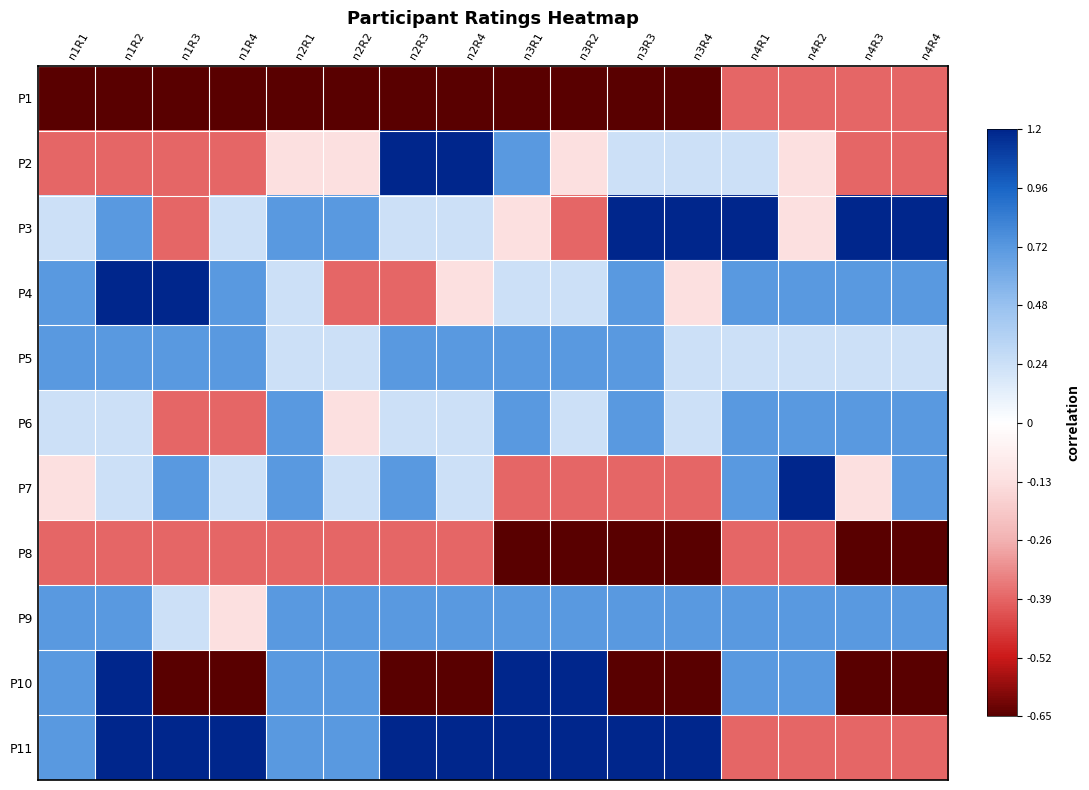

Reading right to left, list all the values displayed in this chart.

P1: n4R4=-0.6	n4R3=-0.6	n4R2=-0.6	n4R1=-0.6	n3R4=-1.0	n3R3=-1.0	n3R2=-1.0	n3R1=-1.0	n2R4=-1.0	n2R3=-1.0	n2R2=-1.0	n2R1=-1.0	n1R4=-1.0	n1R3=-1.0	n1R2=-1.0	n1R1=-1.0
P2: n4R4=-0.6	n4R3=-0.6	n4R2=-0.2	n4R1=0.2	n3R4=0.2	n3R3=0.2	n3R2=-0.2	n3R1=0.6	n2R4=1.0	n2R3=1.0	n2R2=-0.2	n2R1=-0.2	n1R4=-0.6	n1R3=-0.6	n1R2=-0.6	n1R1=-0.6
P3: n4R4=1.0	n4R3=1.0	n4R2=-0.2	n4R1=1.0	n3R4=1.0	n3R3=1.0	n3R2=-0.6	n3R1=-0.2	n2R4=0.2	n2R3=0.2	n2R2=0.6	n2R1=0.6	n1R4=0.2	n1R3=-0.6	n1R2=0.6	n1R1=0.2
P4: n4R4=0.6	n4R3=0.6	n4R2=0.6	n4R1=0.6	n3R4=-0.2	n3R3=0.6	n3R2=0.2	n3R1=0.2	n2R4=-0.2	n2R3=-0.6	n2R2=-0.6	n2R1=0.2	n1R4=0.6	n1R3=1.0	n1R2=1.0	n1R1=0.6
P5: n4R4=0.2	n4R3=0.2	n4R2=0.2	n4R1=0.2	n3R4=0.2	n3R3=0.6	n3R2=0.6	n3R1=0.6	n2R4=0.6	n2R3=0.6	n2R2=0.2	n2R1=0.2	n1R4=0.6	n1R3=0.6	n1R2=0.6	n1R1=0.6
P6: n4R4=0.6	n4R3=0.6	n4R2=0.6	n4R1=0.6	n3R4=0.2	n3R3=0.6	n3R2=0.2	n3R1=0.6	n2R4=0.2	n2R3=0.2	n2R2=-0.2	n2R1=0.6	n1R4=-0.6	n1R3=-0.6	n1R2=0.2	n1R1=0.2
P7: n4R4=0.6	n4R3=-0.2	n4R2=1.0	n4R1=0.6	n3R4=-0.6	n3R3=-0.6	n3R2=-0.6	n3R1=-0.6	n2R4=0.2	n2R3=0.6	n2R2=0.2	n2R1=0.6	n1R4=0.2	n1R3=0.6	n1R2=0.2	n1R1=-0.2
P8: n4R4=-1.0	n4R3=-1.0	n4R2=-0.6	n4R1=-0.6	n3R4=-1.0	n3R3=-1.0	n3R2=-1.0	n3R1=-1.0	n2R4=-0.6	n2R3=-0.6	n2R2=-0.6	n2R1=-0.6	n1R4=-0.6	n1R3=-0.6	n1R2=-0.6	n1R1=-0.6
P9: n4R4=0.6	n4R3=0.6	n4R2=0.6	n4R1=0.6	n3R4=0.6	n3R3=0.6	n3R2=0.6	n3R1=0.6	n2R4=0.6	n2R3=0.6	n2R2=0.6	n2R1=0.6	n1R4=-0.2	n1R3=0.2	n1R2=0.6	n1R1=0.6
P10: n4R4=-1.0	n4R3=-1.0	n4R2=0.6	n4R1=0.6	n3R4=-1.0	n3R3=-1.0	n3R2=1.0	n3R1=1.0	n2R4=-1.0	n2R3=-1.0	n2R2=0.6	n2R1=0.6	n1R4=-1.0	n1R3=-1.0	n1R2=1.0	n1R1=0.6
P11: n4R4=-0.6	n4R3=-0.6	n4R2=-0.6	n4R1=-0.6	n3R4=1.0	n3R3=1.0	n3R2=1.0	n3R1=1.0	n2R4=1.0	n2R3=1.0	n2R2=0.6	n2R1=0.6	n1R4=1.0	n1R3=1.0	n1R2=1.0	n1R1=0.6